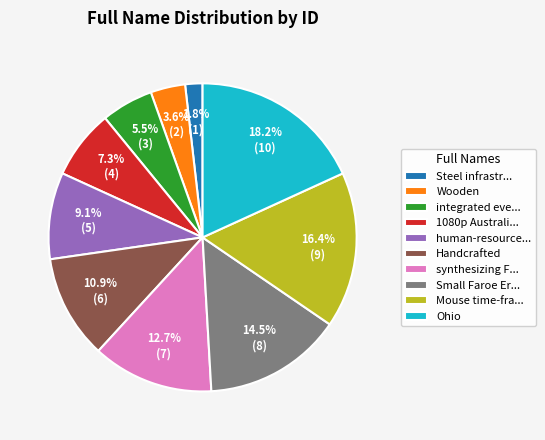

How many segments does this pie chart have?

10